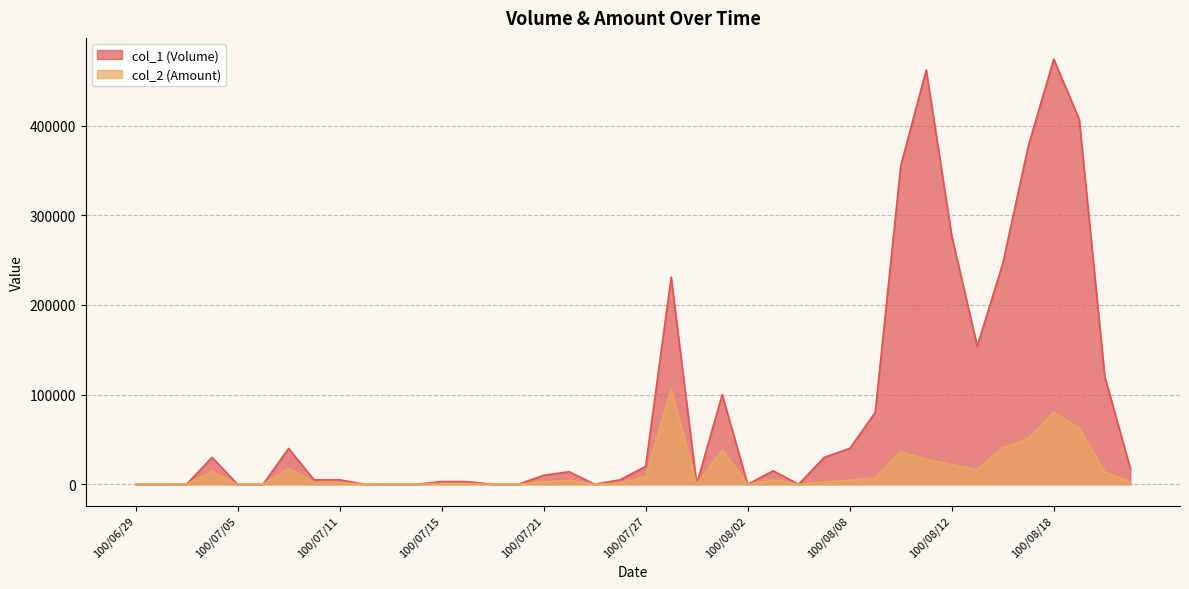

What is the average value of the col_1 series?

88025